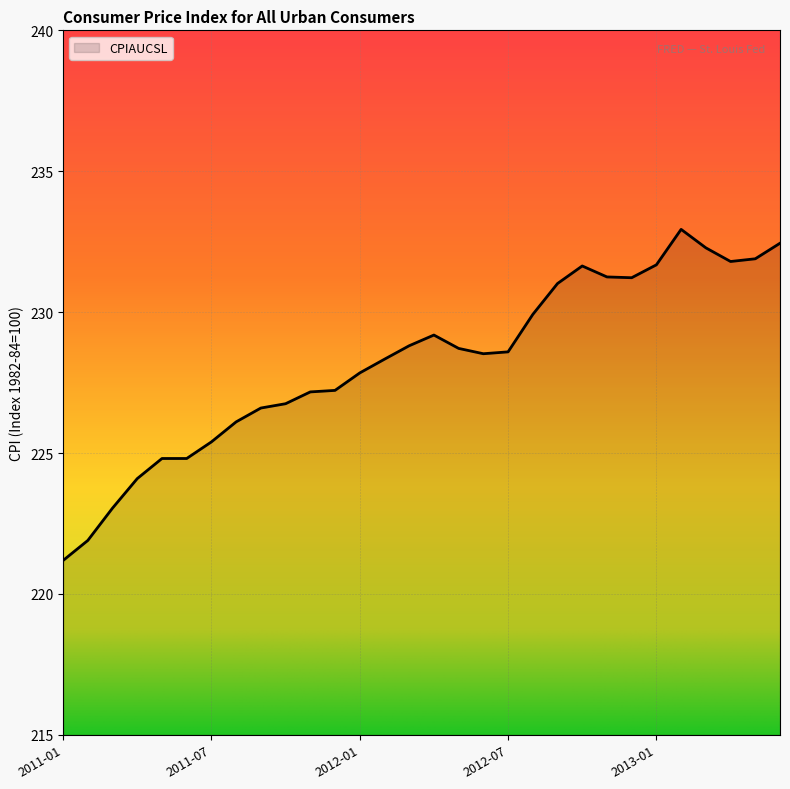

What is the smallest value displayed?

221.2